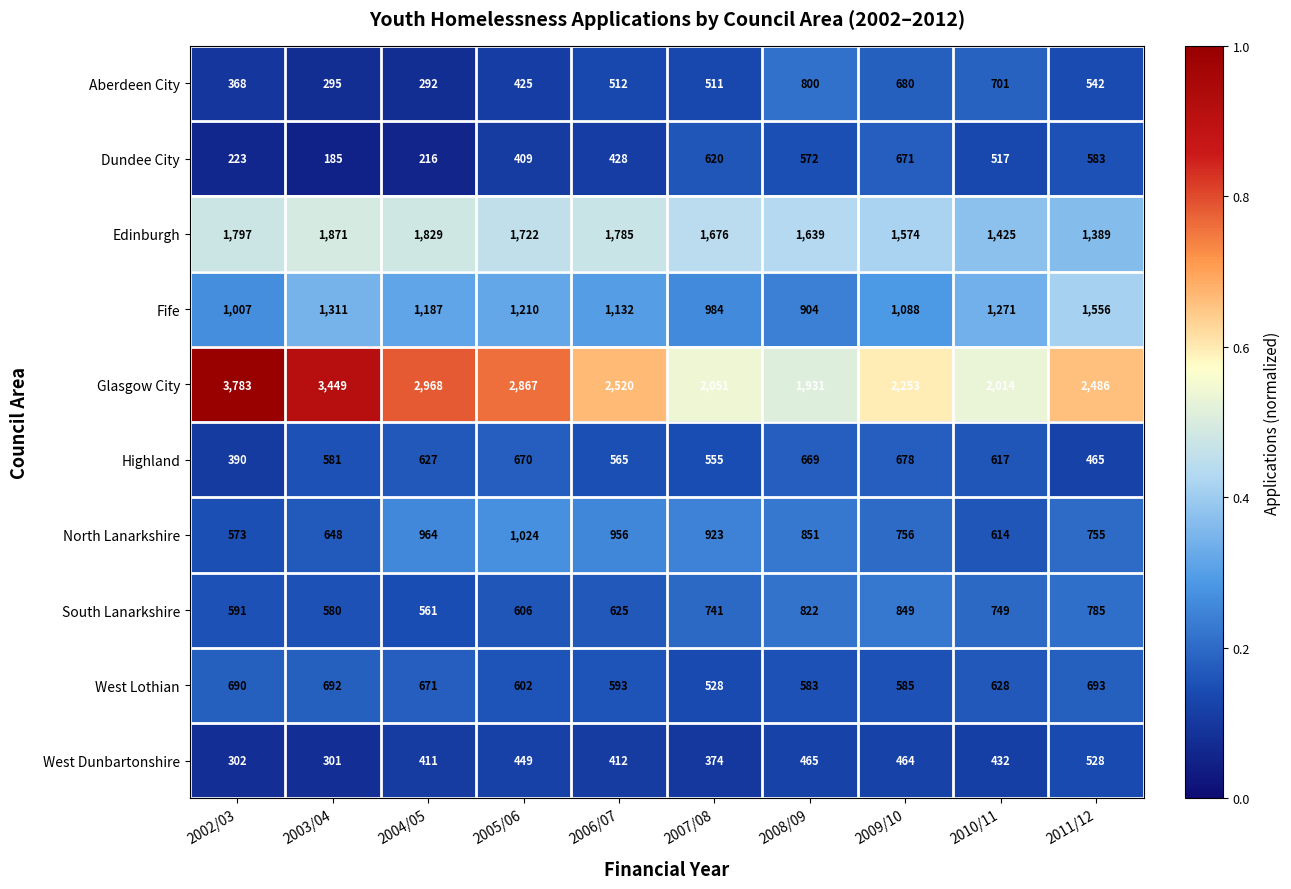

Where is West Dunbartonshire nearest to the value 414?

2006/07